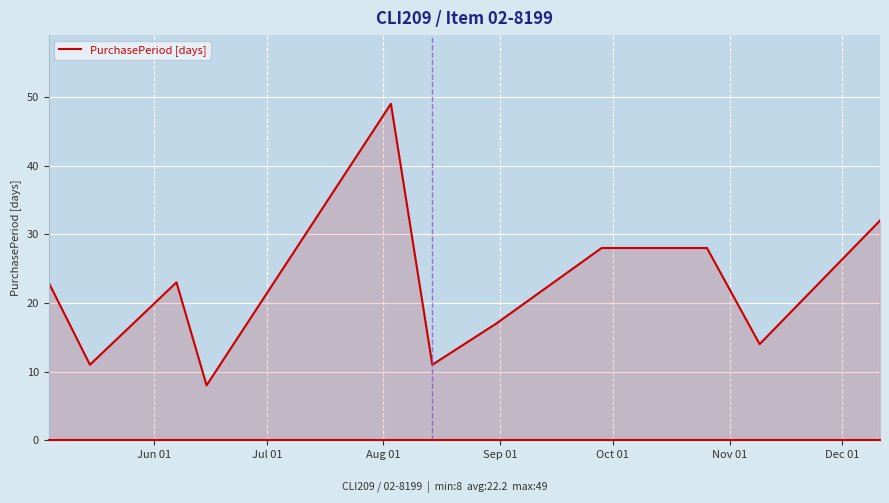

Reading left to right, transcribe all the data shown in this chart.

23	11	23	8	49	11	17	28	28	14	32